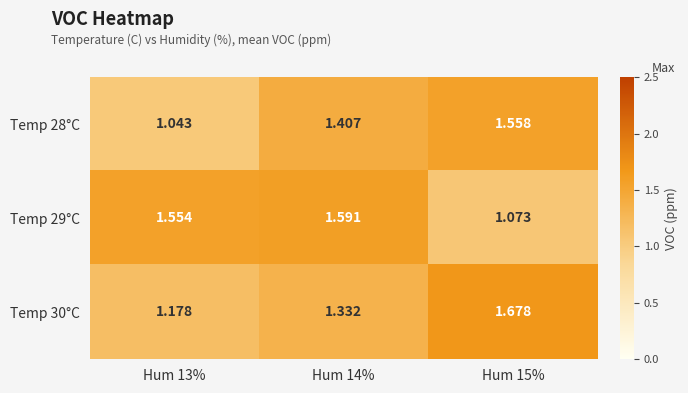

Count the number of categories in the chart.

3